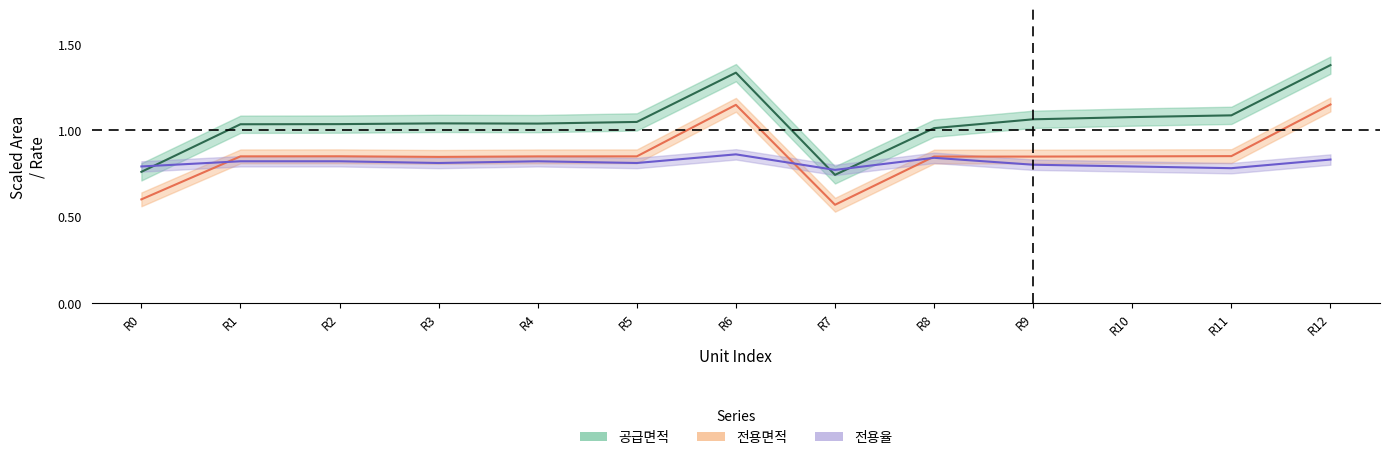

Between which two adjacent categories do 공급면적 and 전용율 first intersect?

R0 and R1